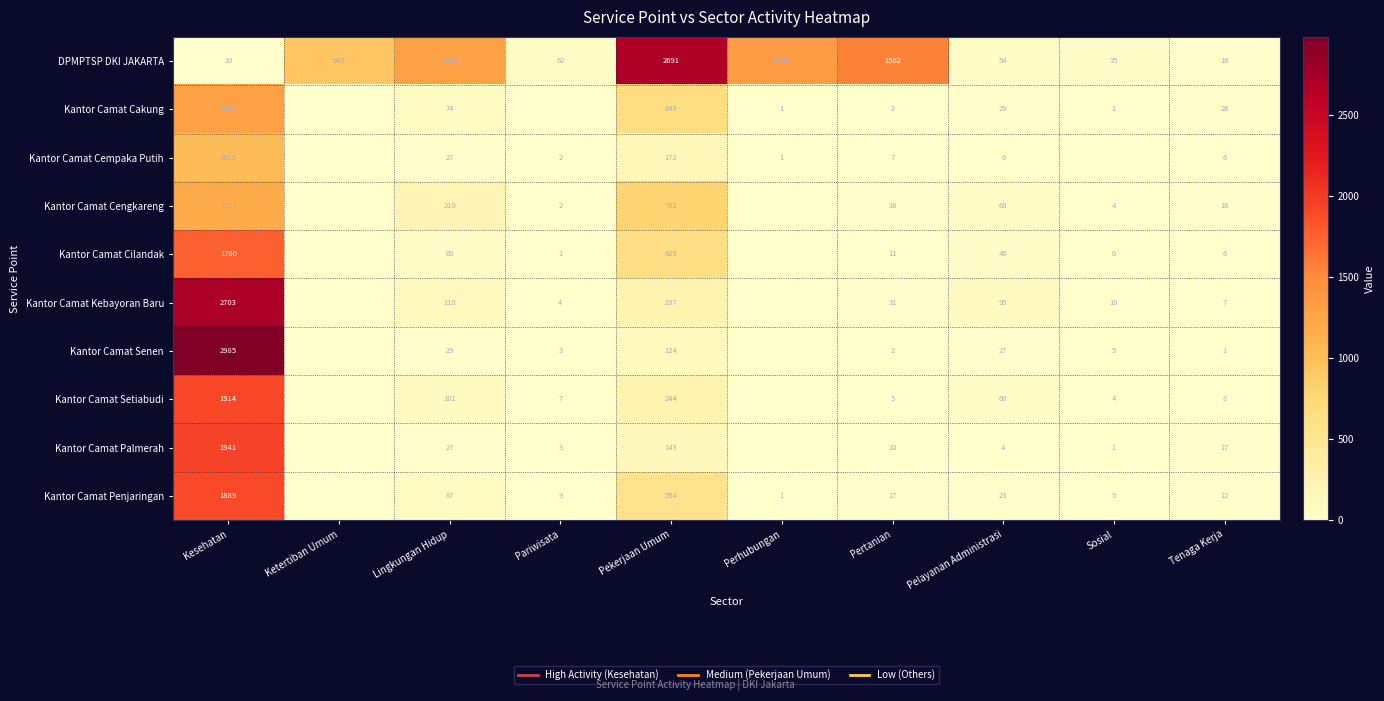

Which series changed the most between Kesehatan and Pertanian?

Kantor Camat Senen